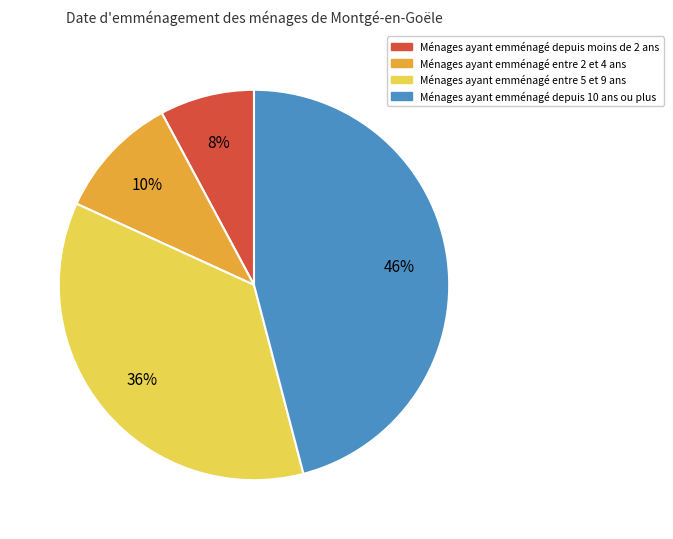

To the nearest percent, what is the average slice percentage?

25%